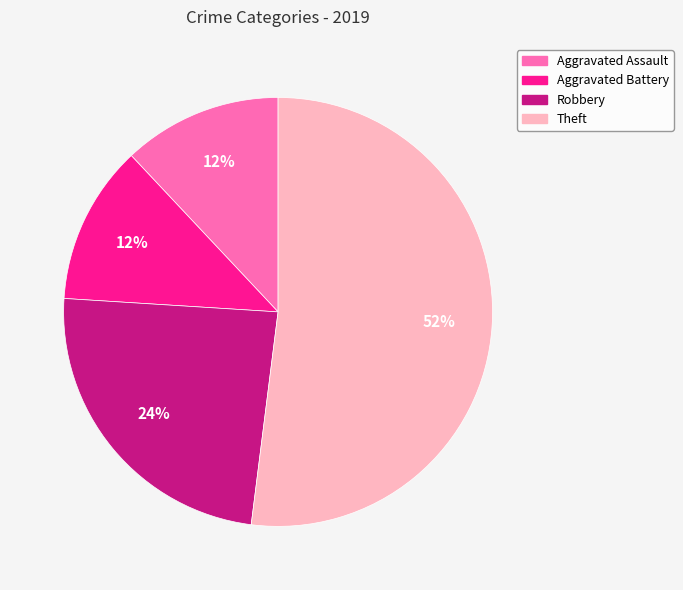

Is the sum of Aggravated Assault and Aggravated Battery greater than half?

No